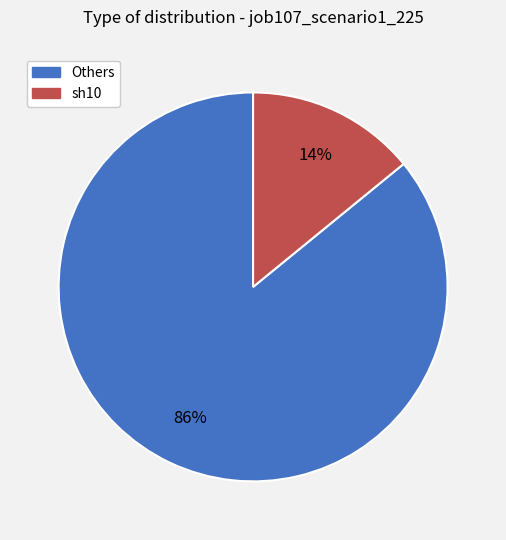

To the nearest percent, what is the average slice percentage?

50%